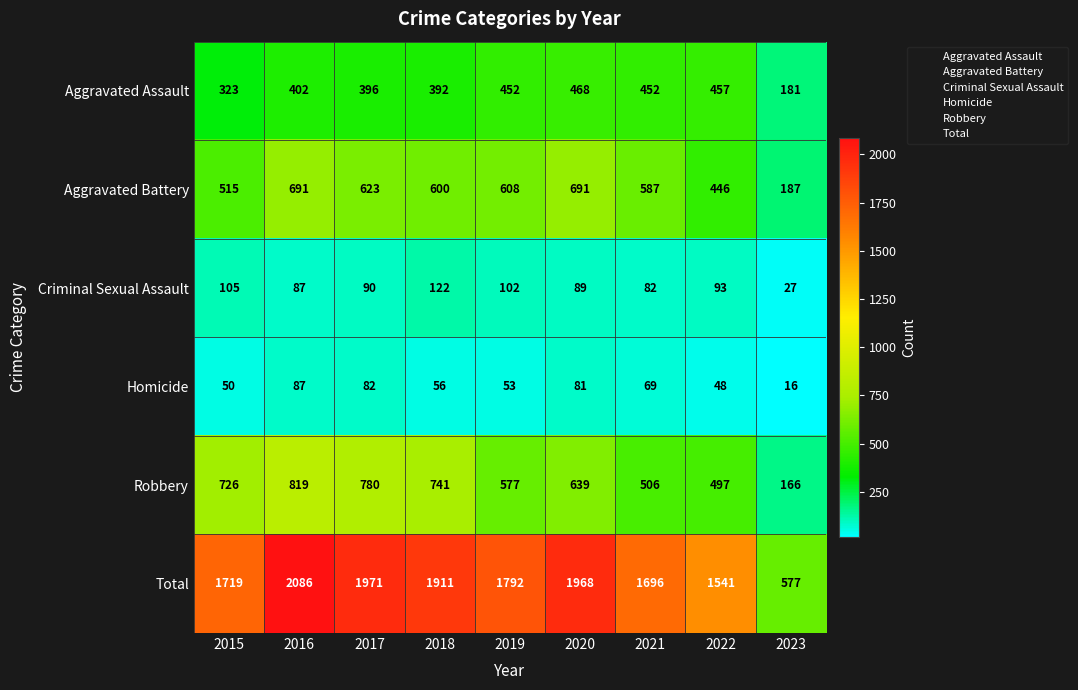

Which category has the highest value in the Robbery series?

2016